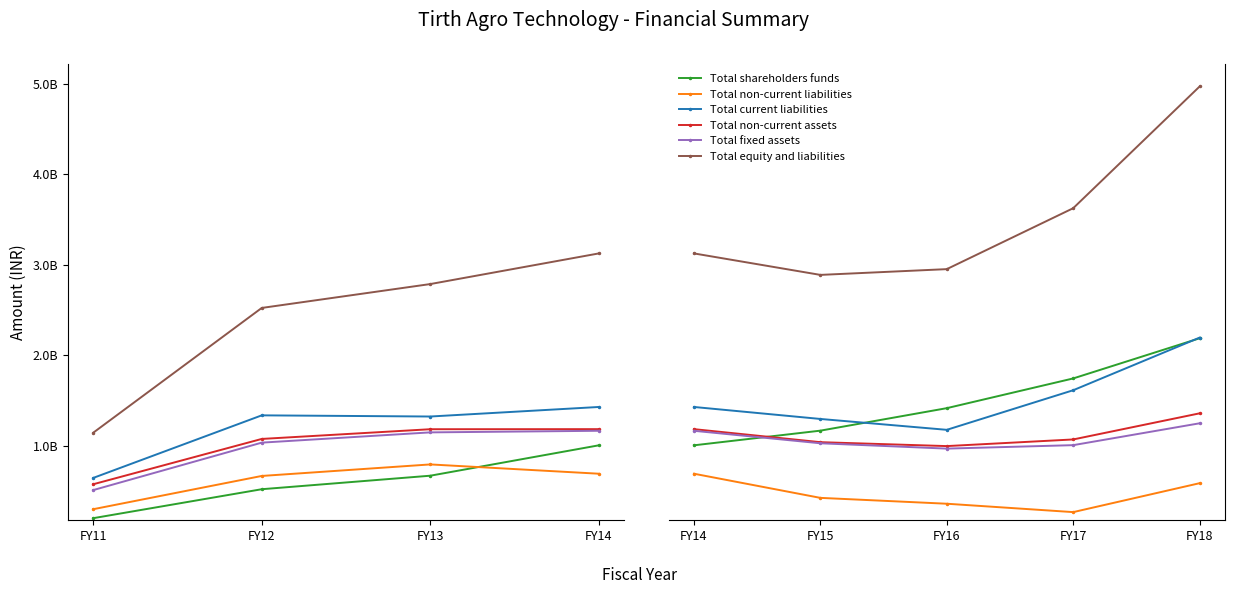

How many lines are shown in the chart?

6